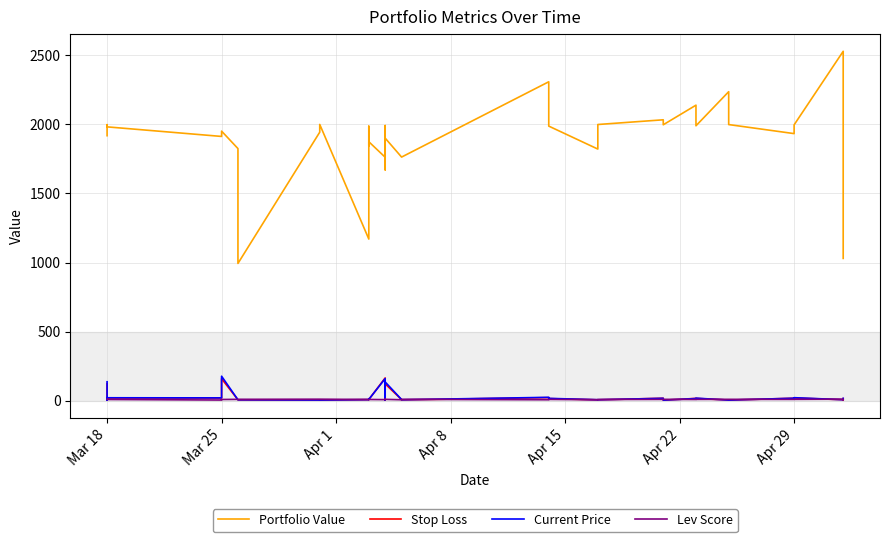

Which series has the largest total across all categories?

Portfolio Value